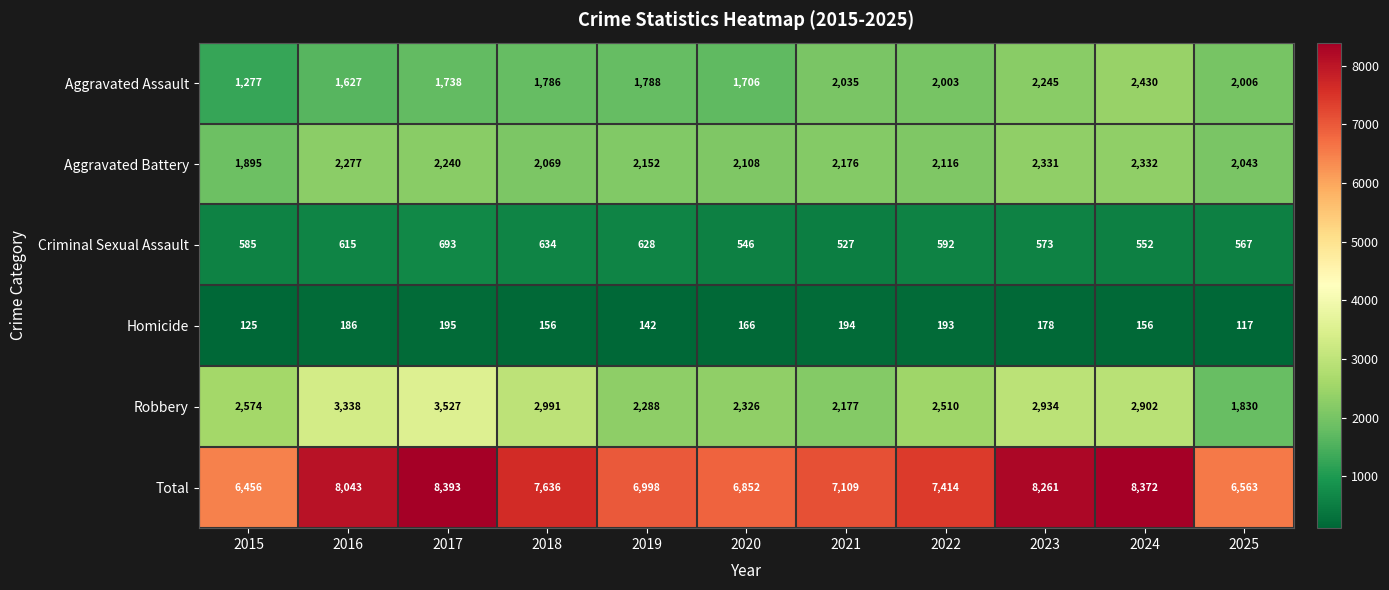

Which series changed the most between 2022 and 2025?

Total